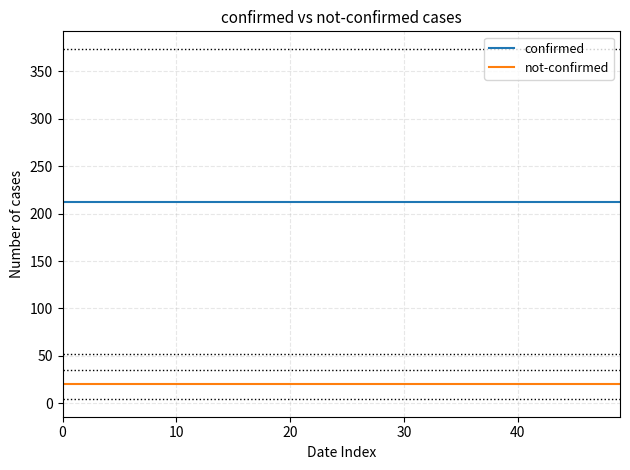

Is the value of confirmed at 0 greater than the value of not-confirmed at 0?

Yes